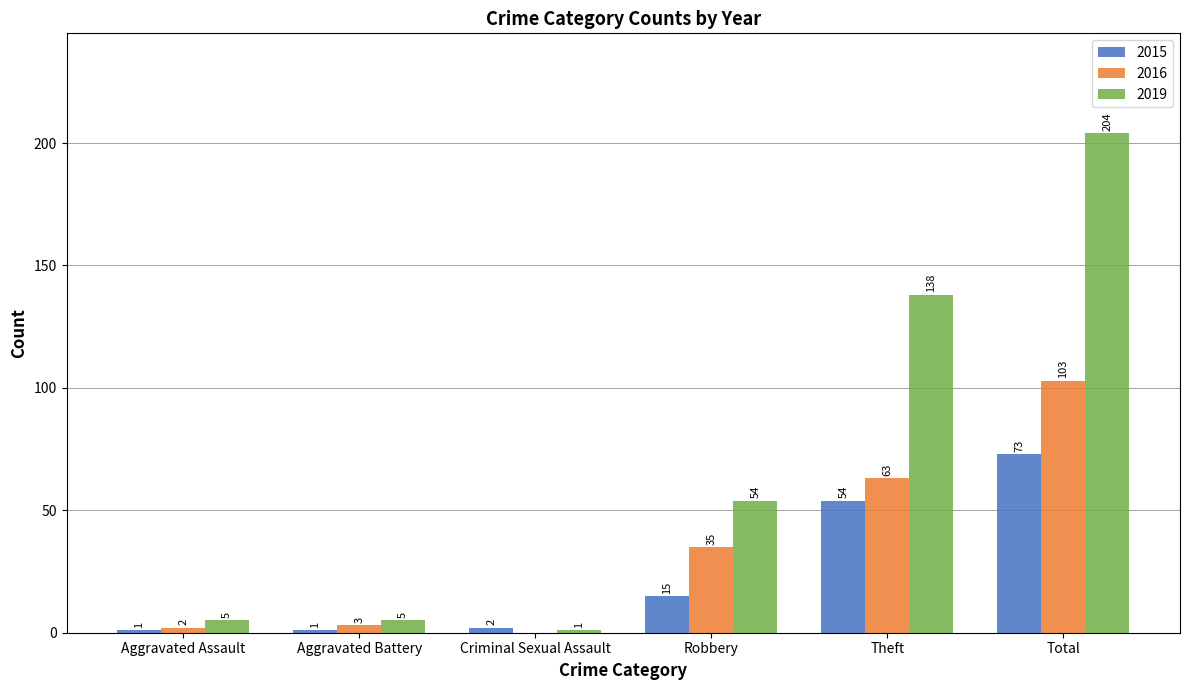

What is the difference between the 2015 values at Aggravated Battery and Robbery?

14